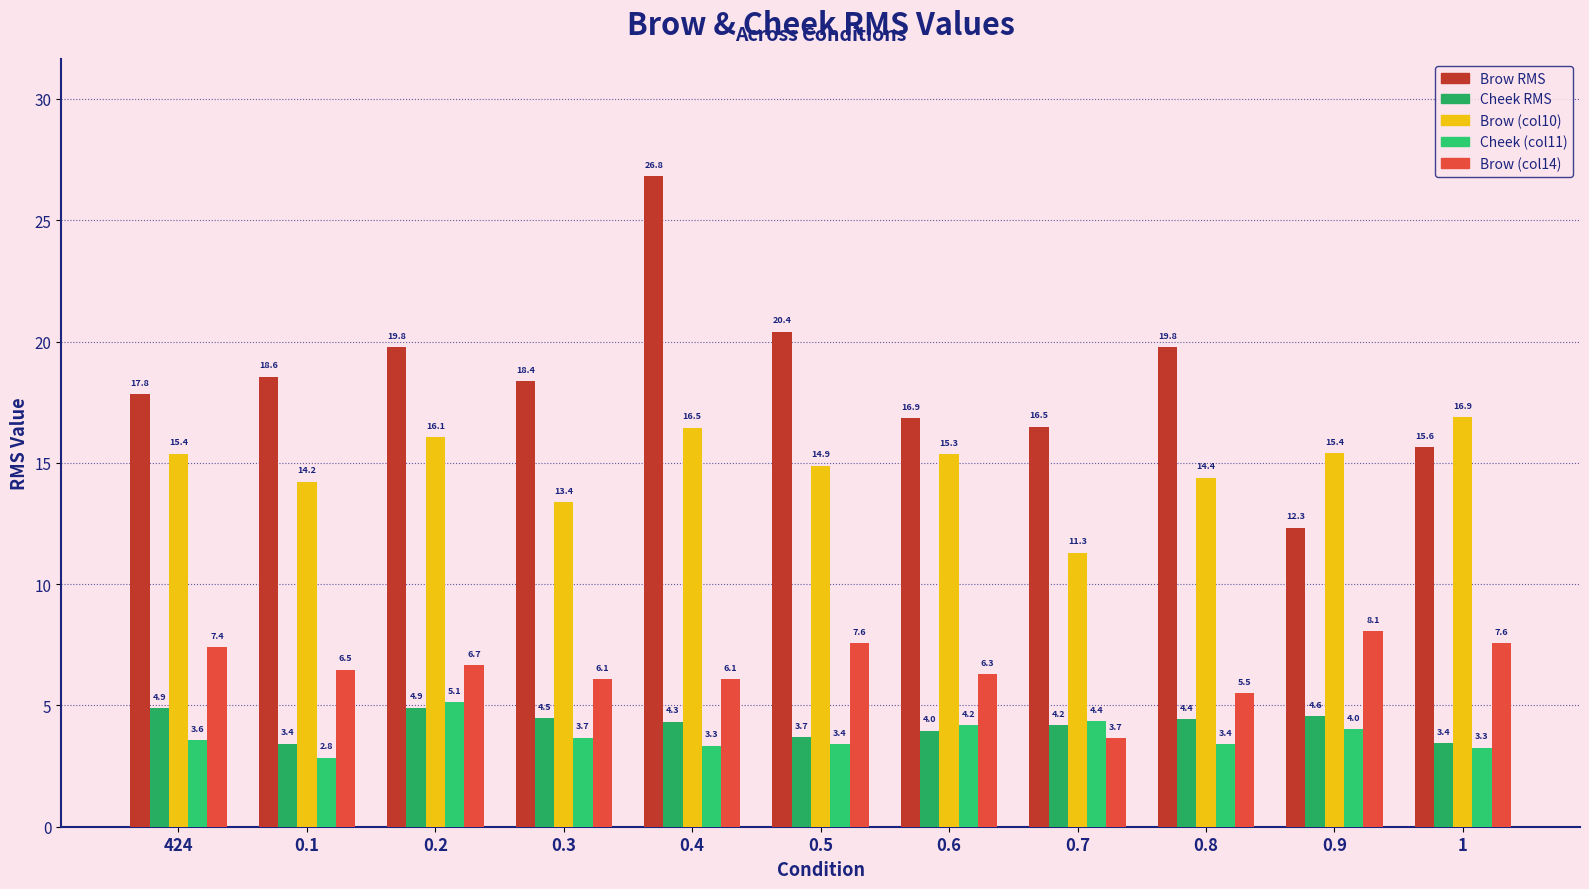

Which label corresponds to the largest value in the chart?

0.4